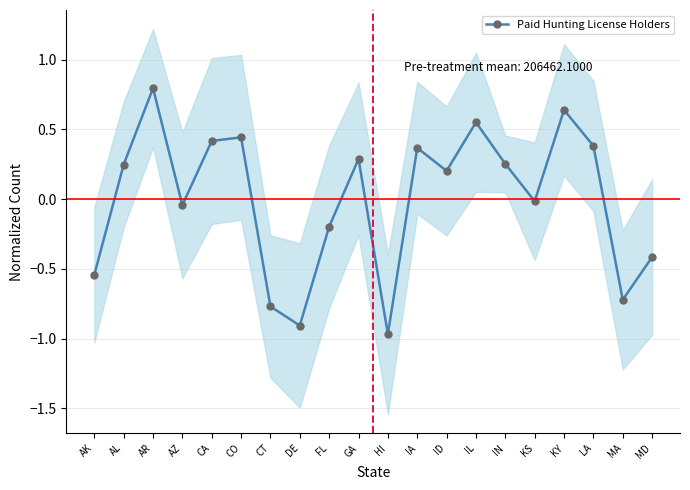

What is the change in value from CA to FL?

-0.6